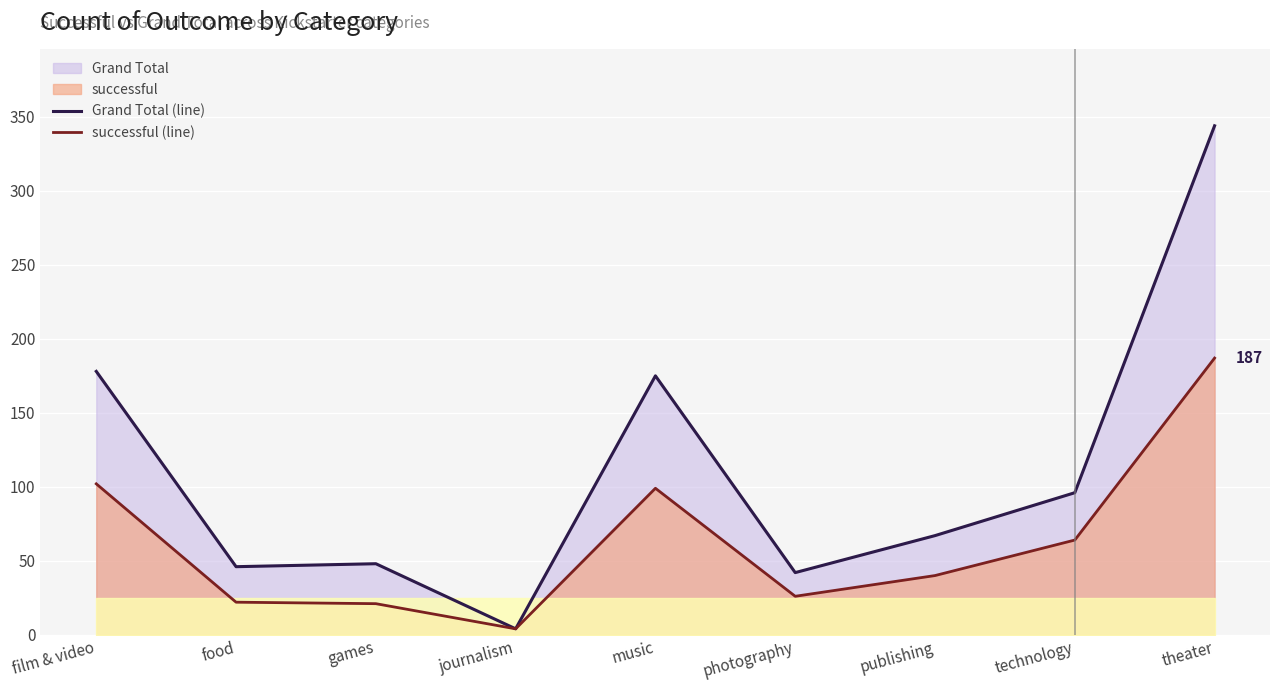

At which label does successful (line) first exceed 40?

film & video